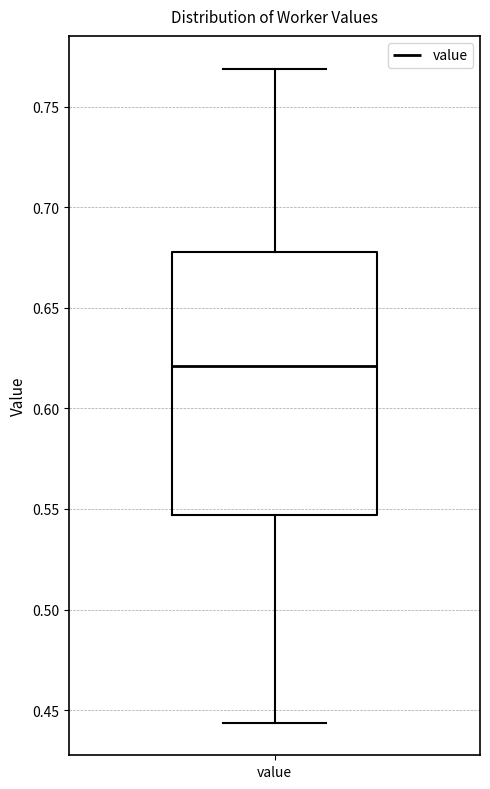

Read this box plot against the y-axis: the position of the median line, the range covered by the box, and the ends of both whiskers. The values are not printed on the chart, so give them approximately, as read against the axis.

median 0.620, box 0.545 to 0.680, whiskers 0.445 to 0.770